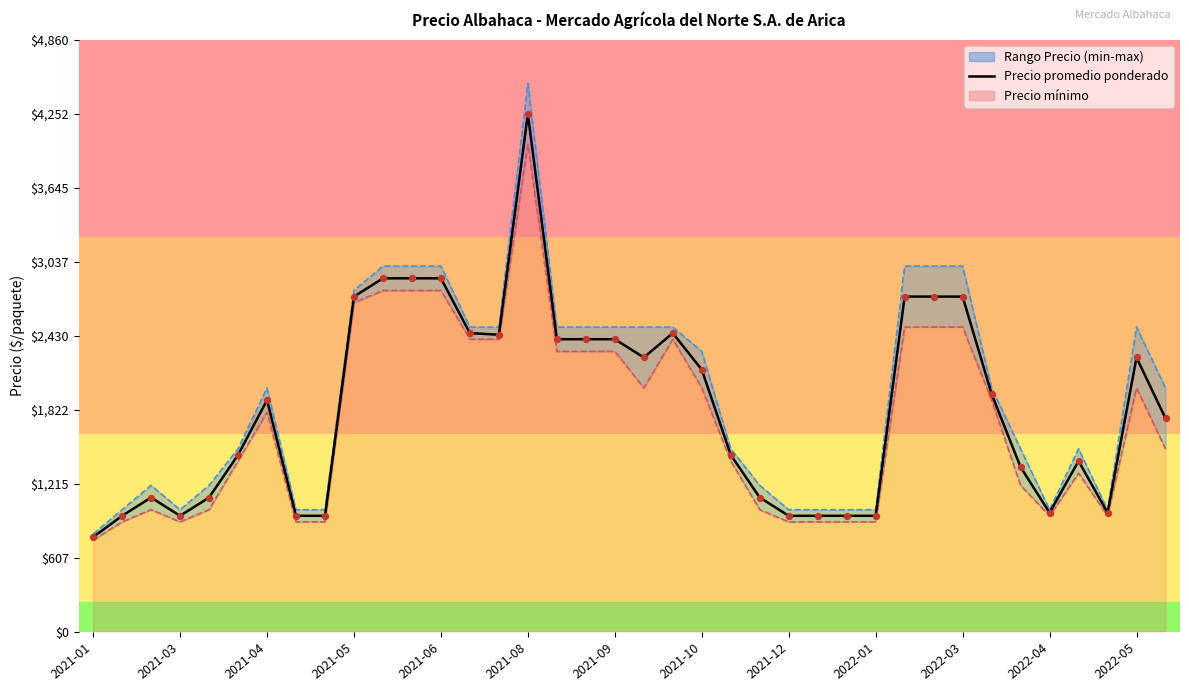

What is the change in value from 15 to 37?

-2500